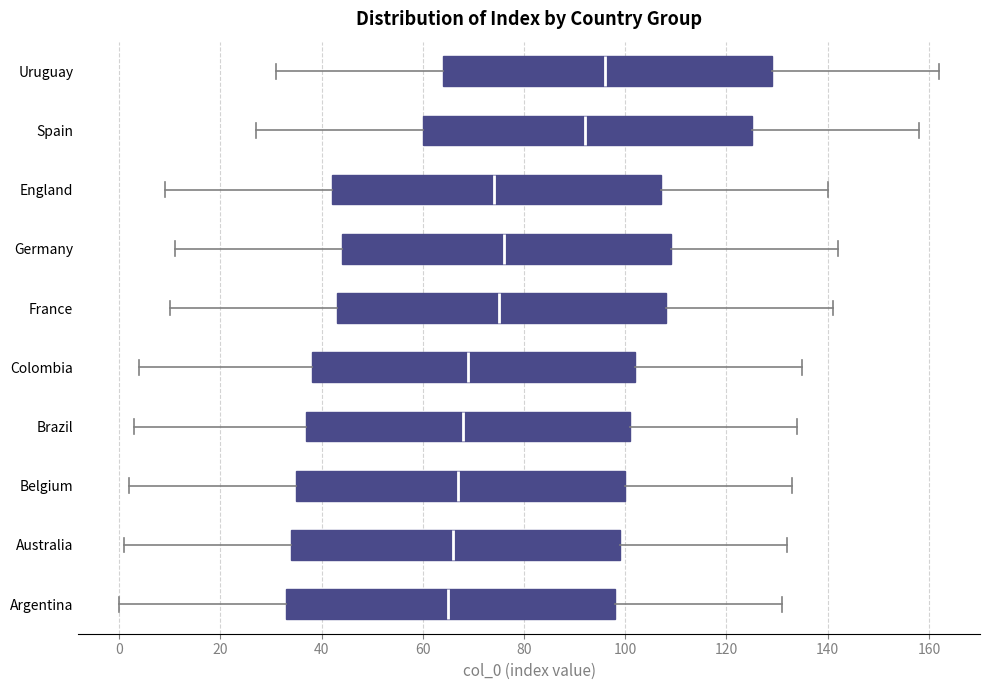

Where is the left edge of the box for Australia on the x-axis? The values are not printed on the chart, so give them approximately, as read against the axis.

34